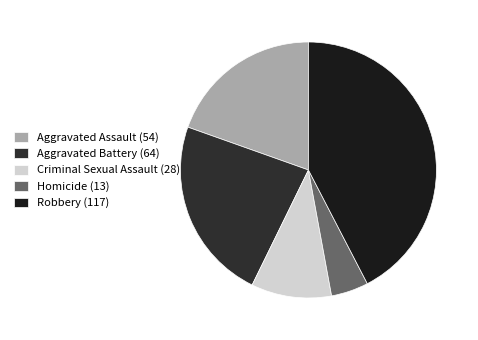

Rank the categories by value from lowest to highest.

Homicide (13), Criminal Sexual Assault (28), Aggravated Assault (54), Aggravated Battery (64), Robbery (117)